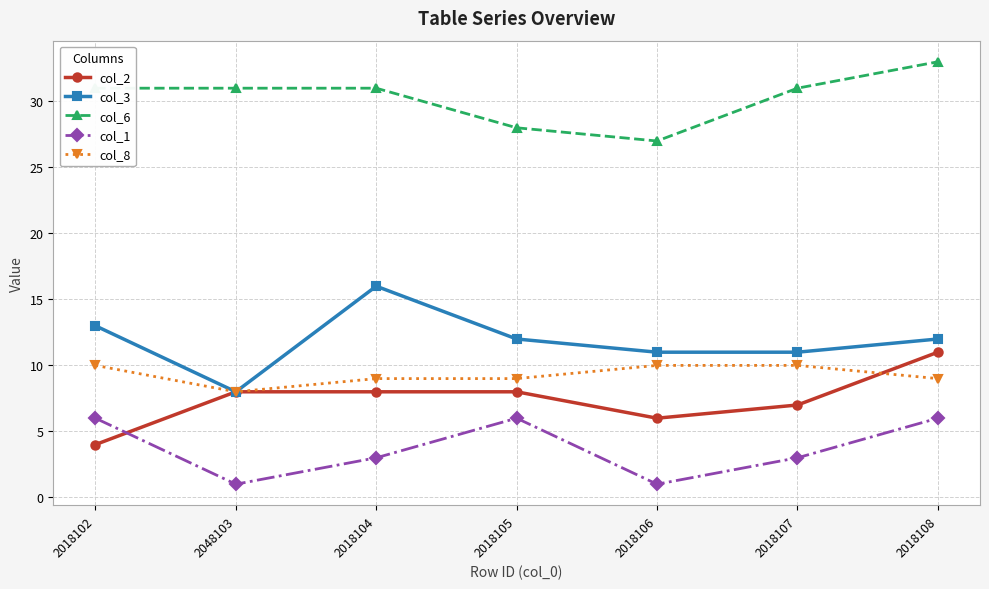

True or false: col_6 has more than 1 interior local peaks.

False